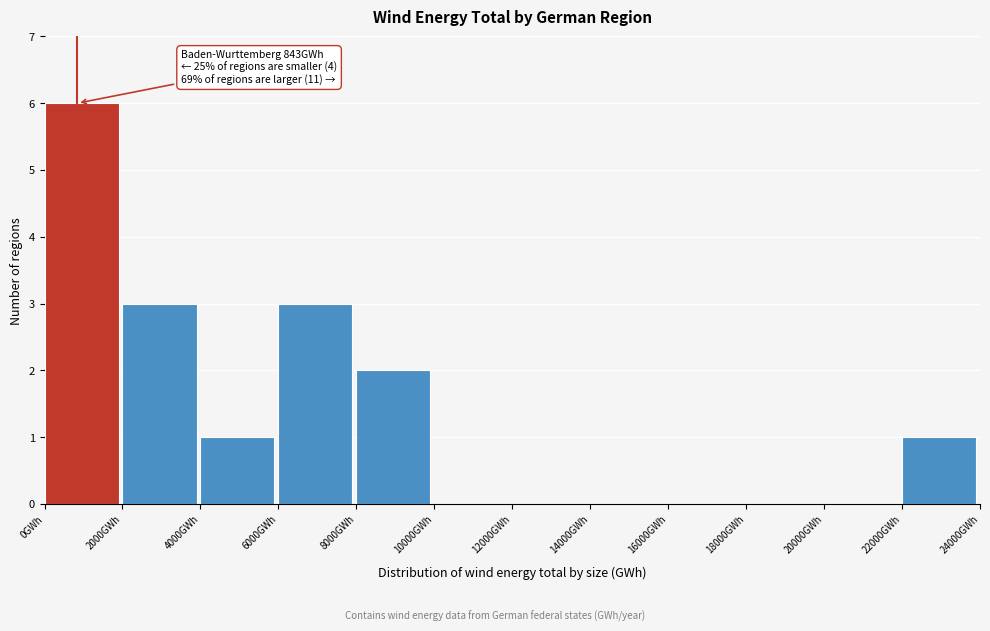

Over which range of the x-axis is the bar tallest?

0 to 2000